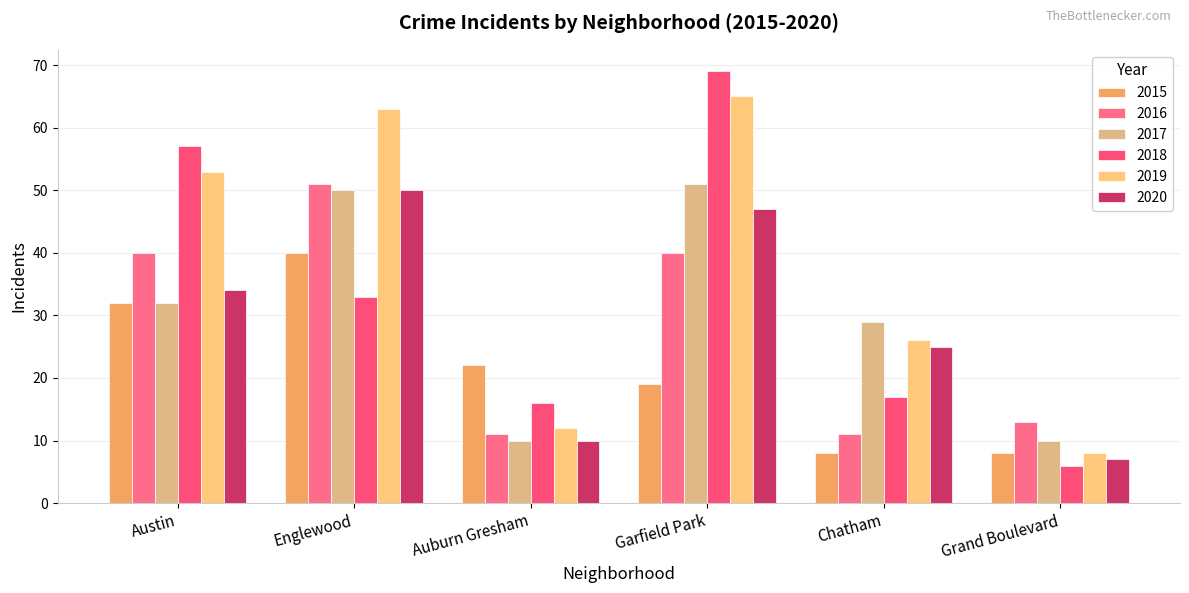

Which series has the largest total across all categories?

2019